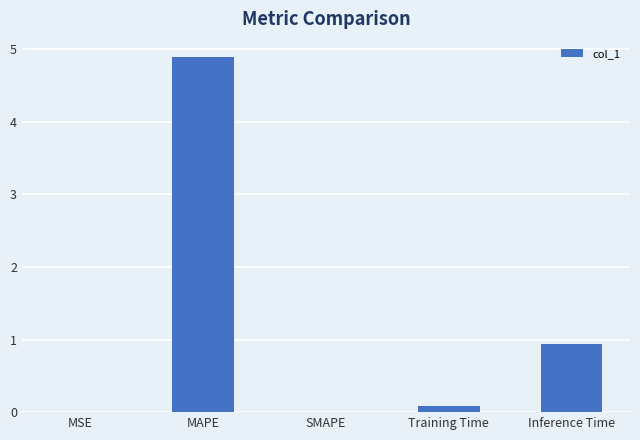

Where is the data nearest to the value 2?

Inference Time